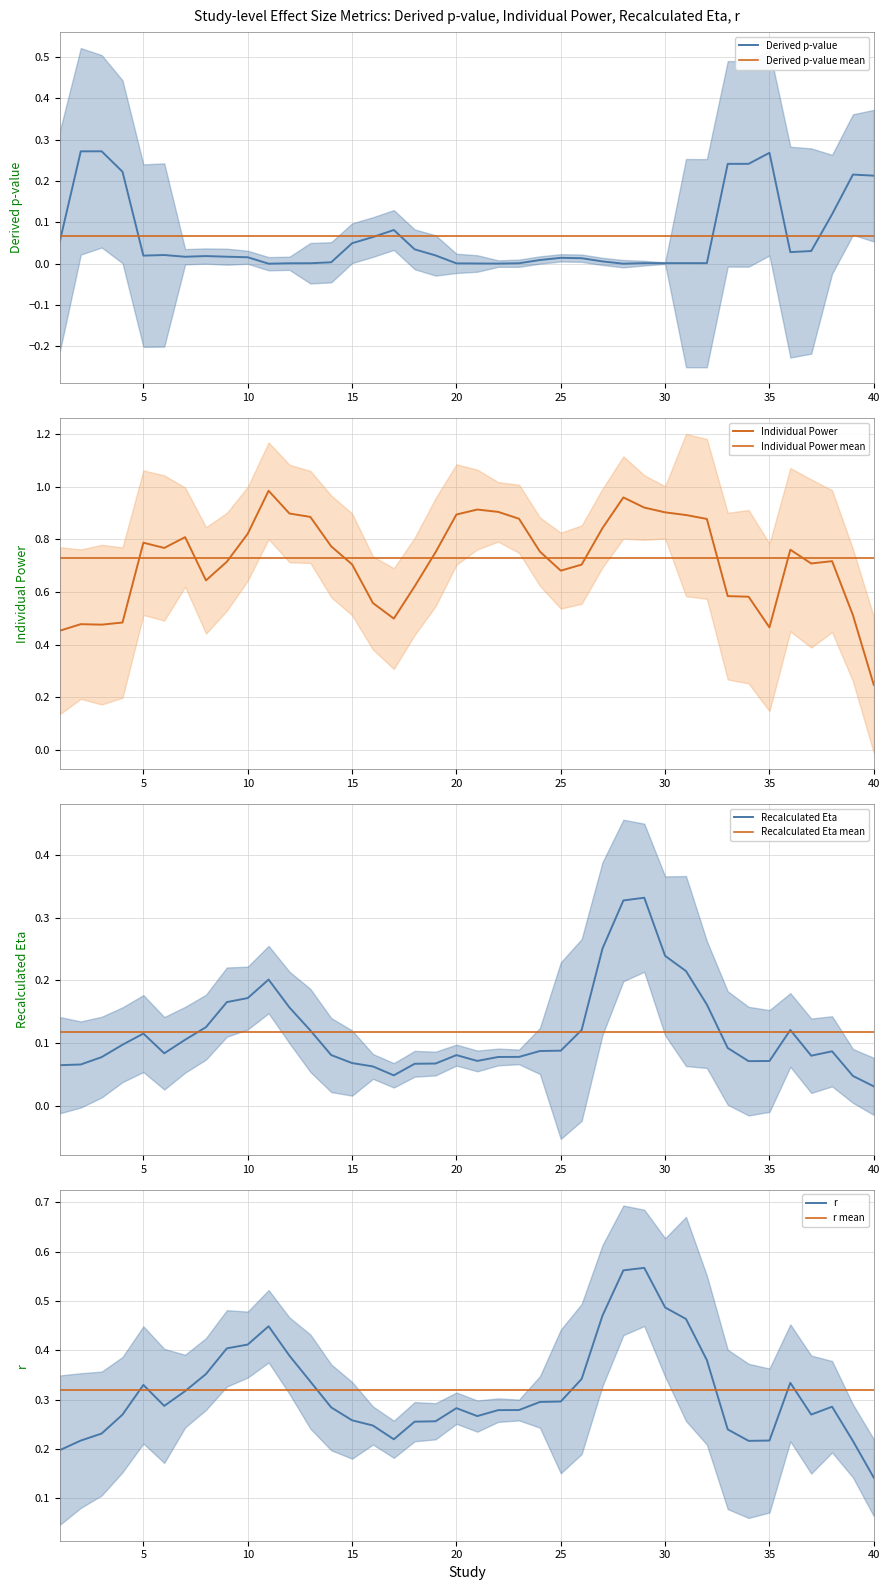

At which label does Recalculated Eta reach its minimum?

40